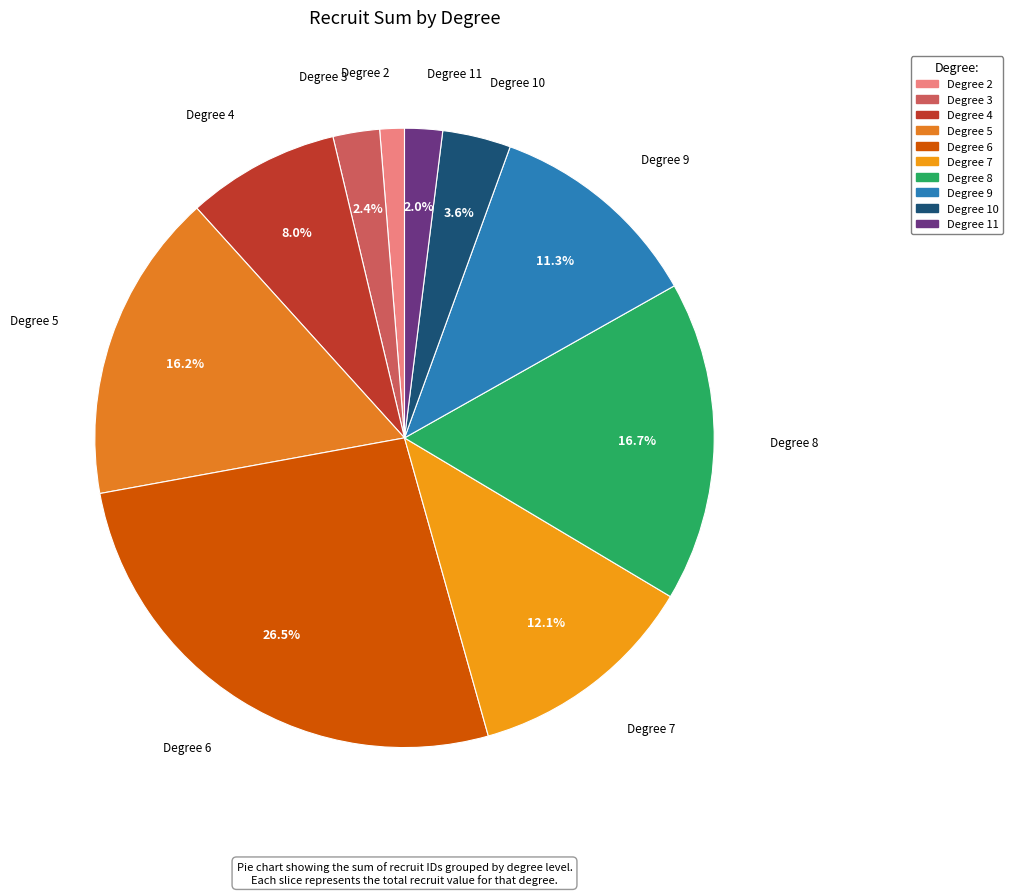

What is the ratio of the value at Degree 11 to the value at Degree 2?

1.5